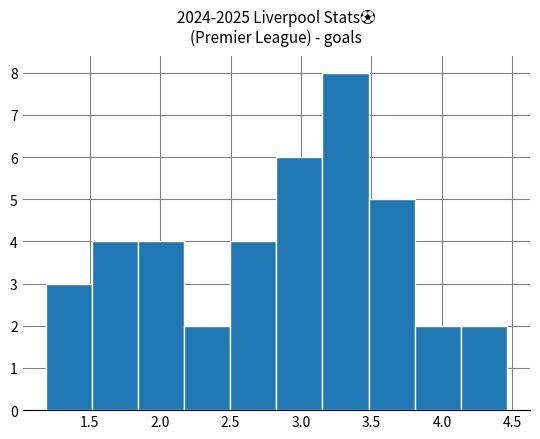

Over which range of the x-axis is the bar tallest?

3.15 to 3.50